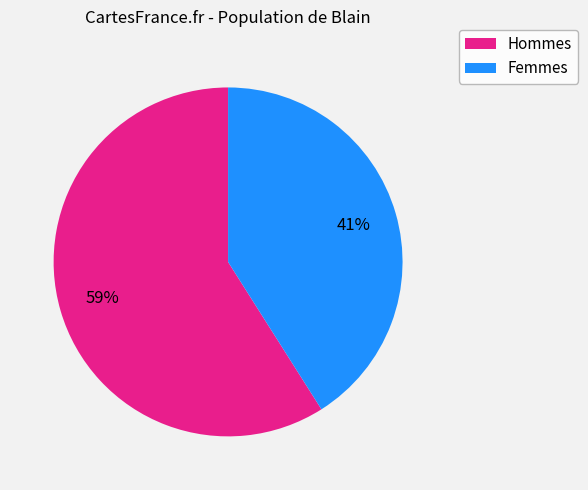

Does any single category account for the majority?

Yes